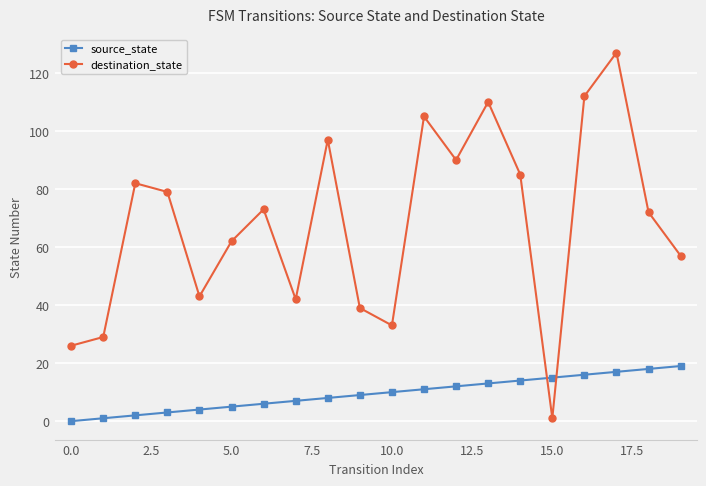

How many lines are shown in the chart?

2